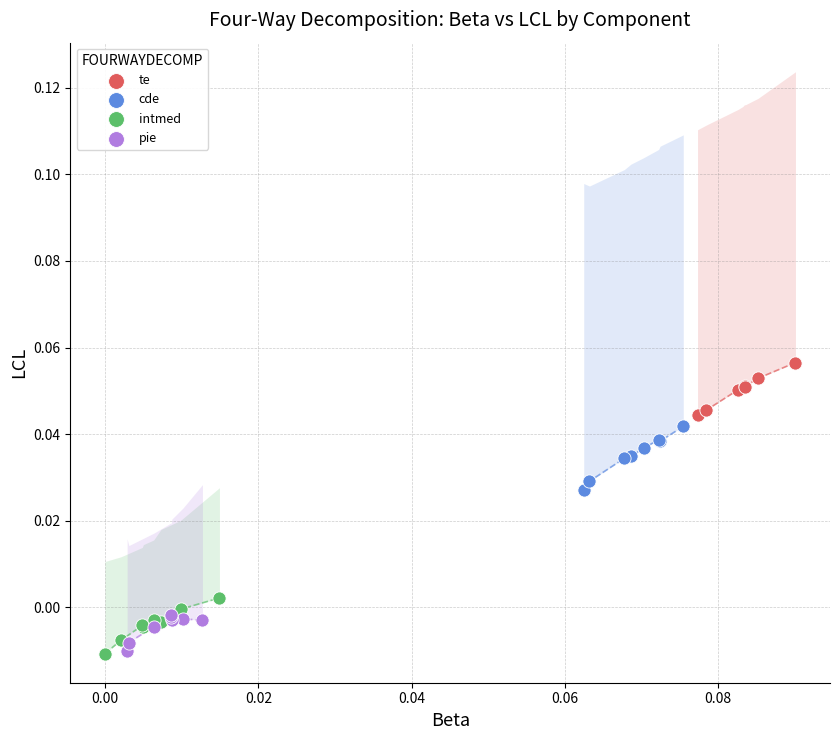

Which series reaches the maximum Y coordinate?

te